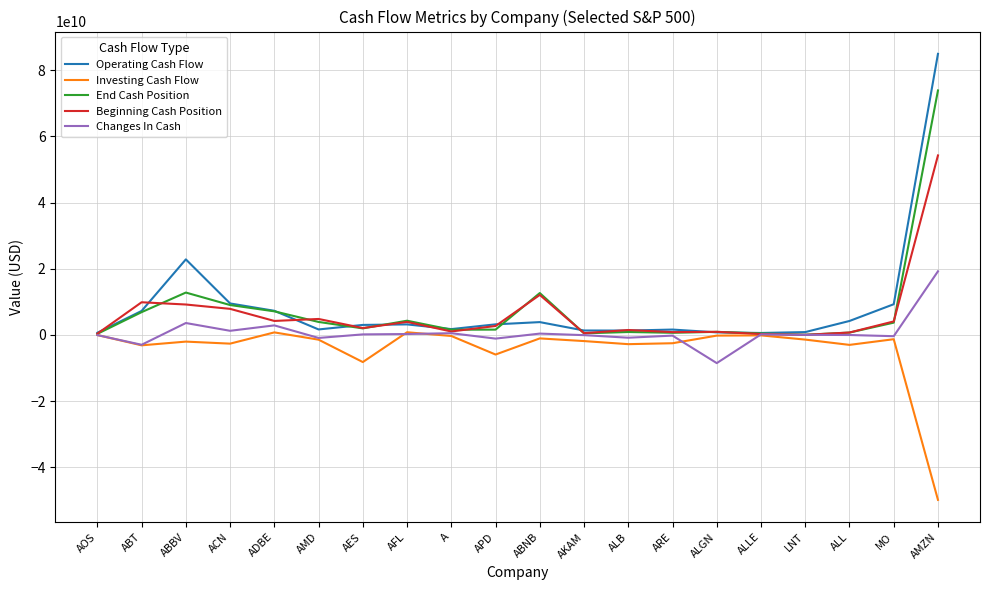

Rank the series by their maximum value, from lowest to highest.

Investing Cash Flow, Changes In Cash, Beginning Cash Position, End Cash Position, Operating Cash Flow